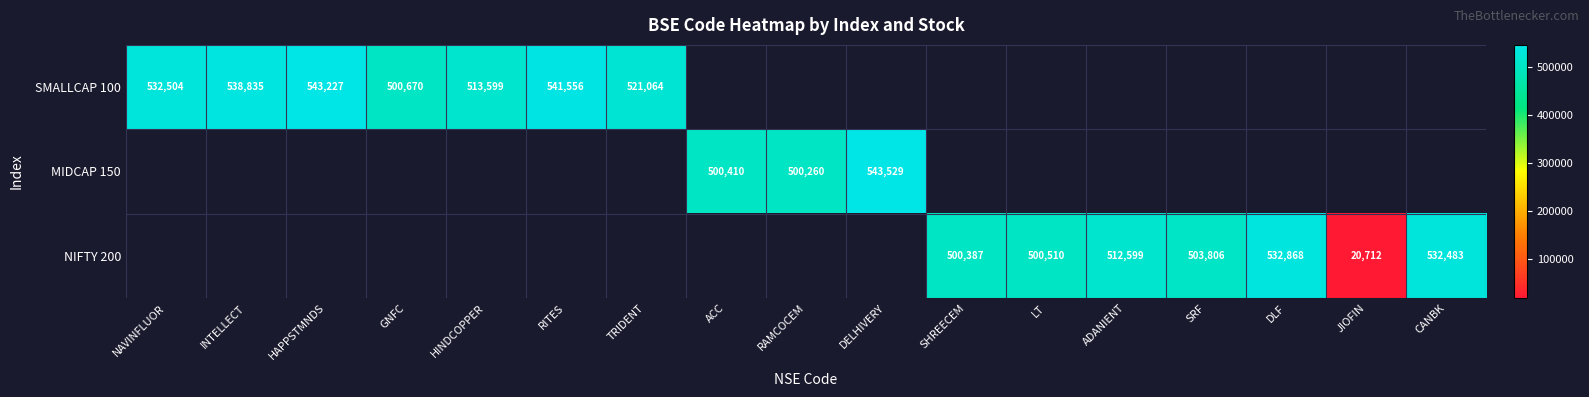

True or false: NIFTY 200 has a value of 532868 at DLF.

True